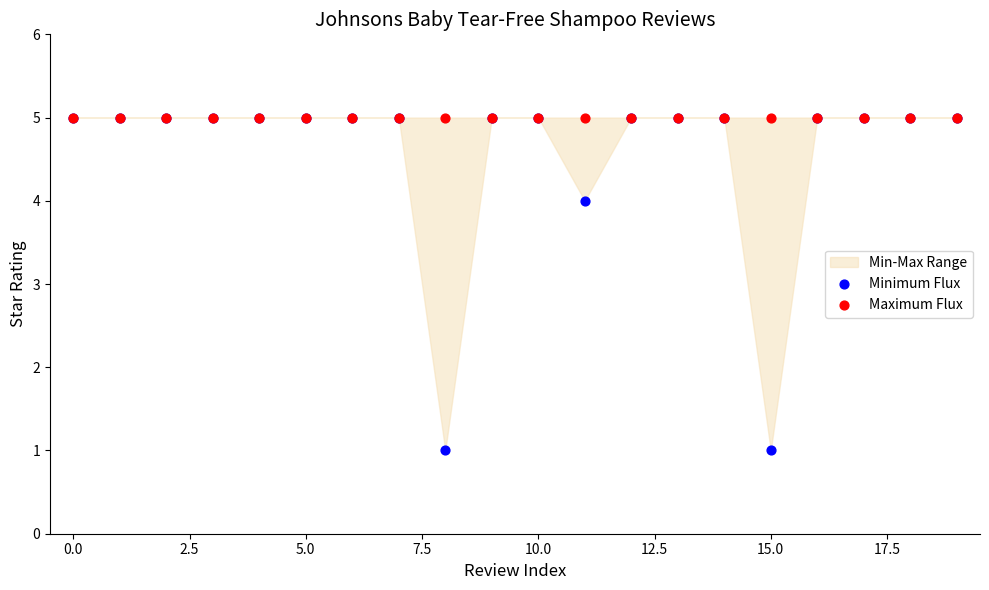

In the Minimum Flux series, what Y value is closest to 3?

4